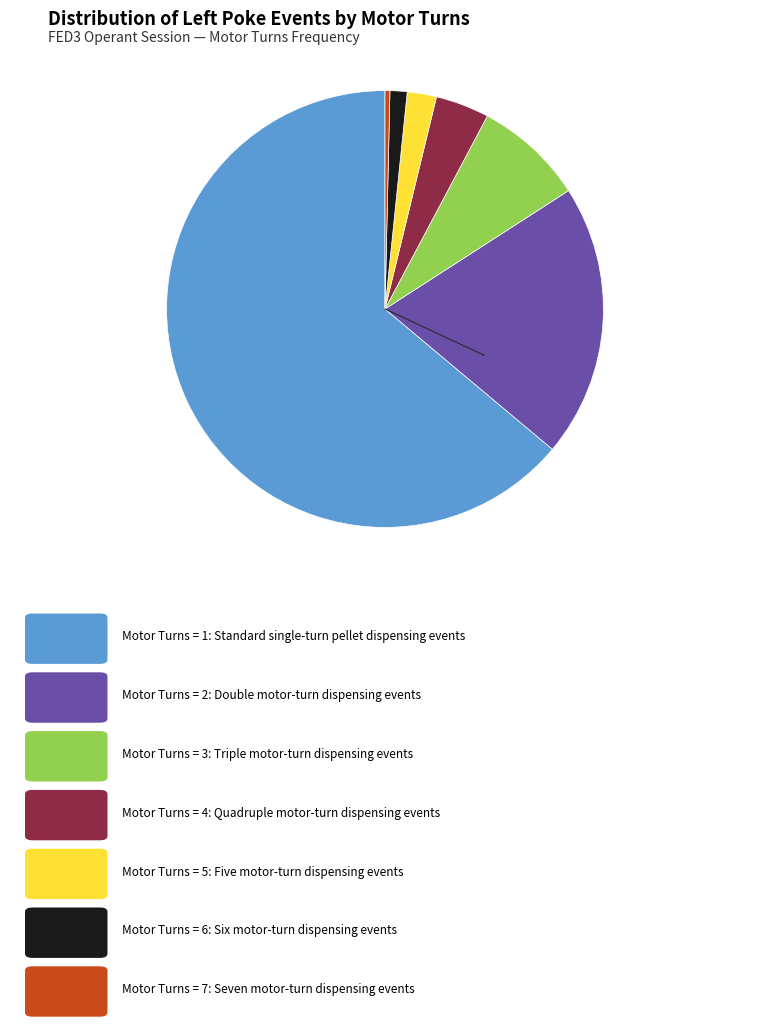

How many slices are in this pie chart?

7